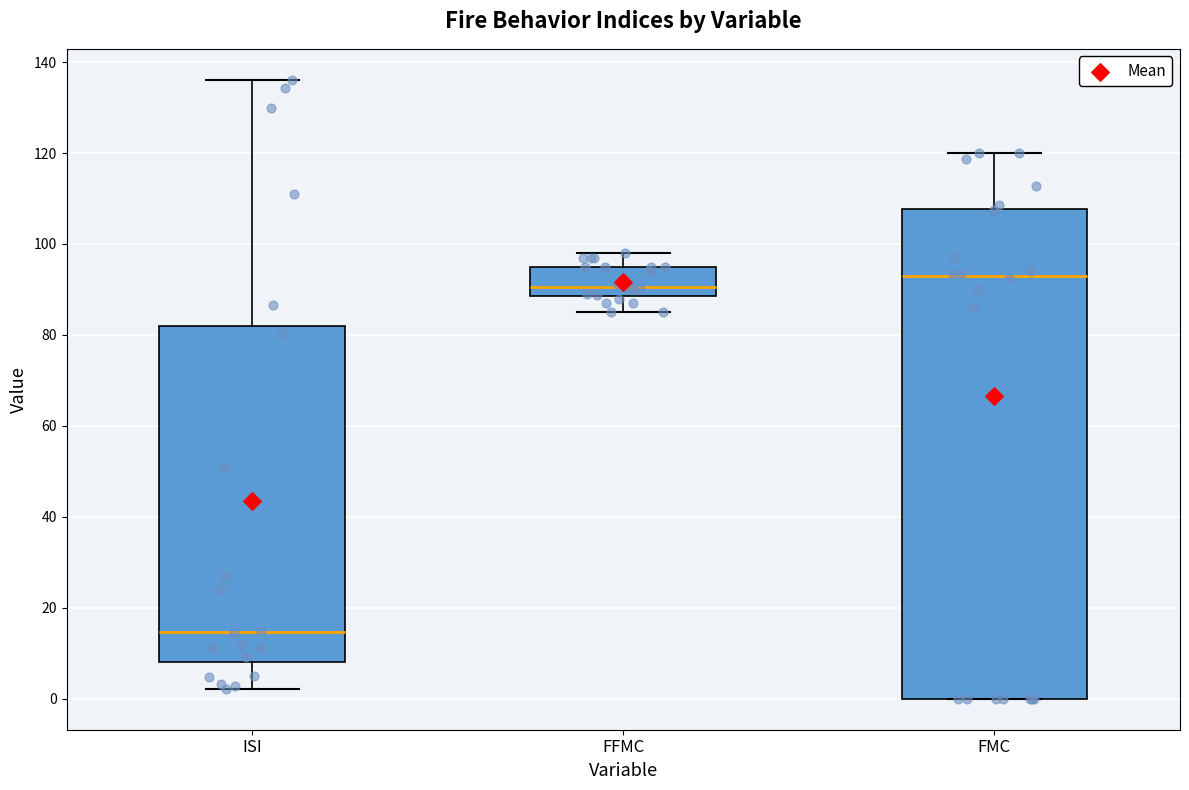

Which box's median line is the lowest?

ISI